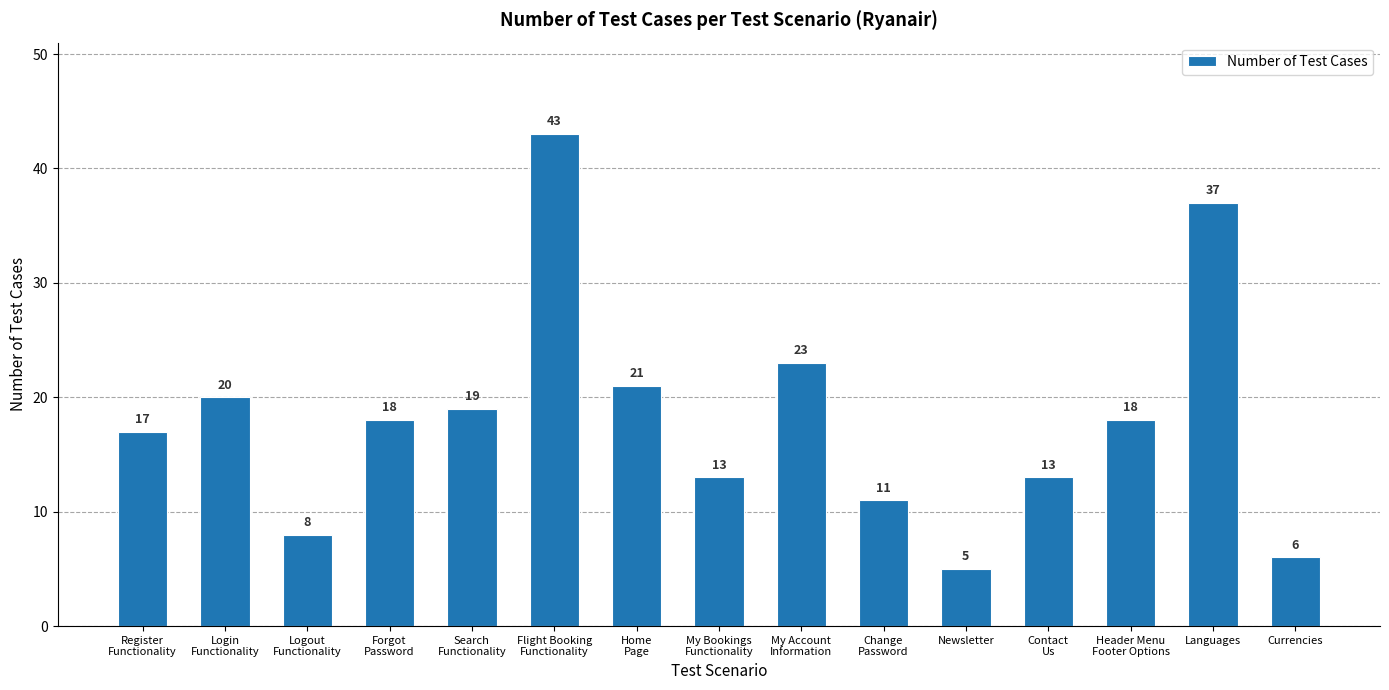

How many series are shown in this chart?

1